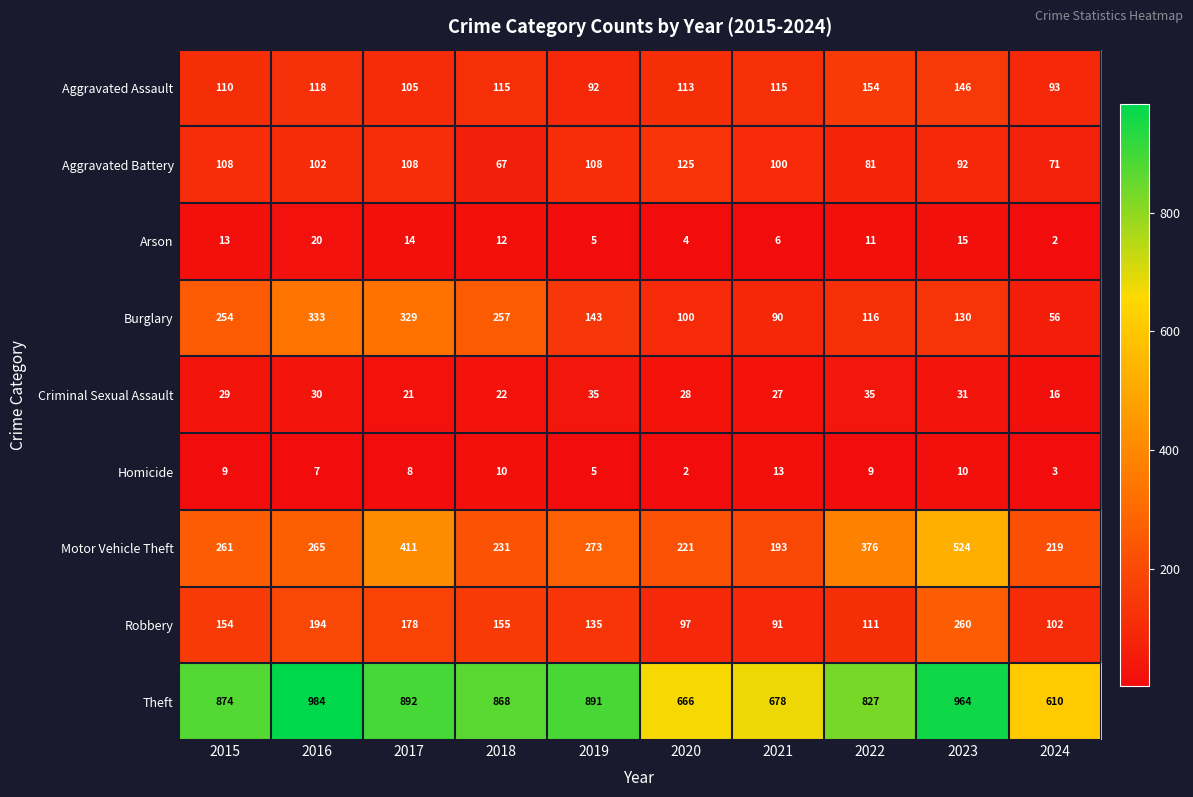

Is it true that Burglary equals 191 at 2019?

False